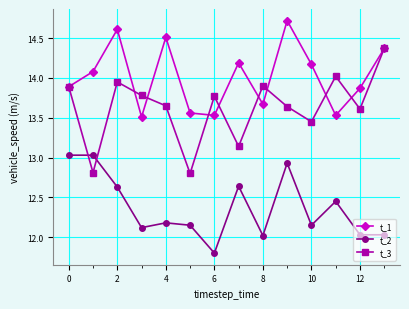

True or false: t_2 and t_1 cross at least once.

False